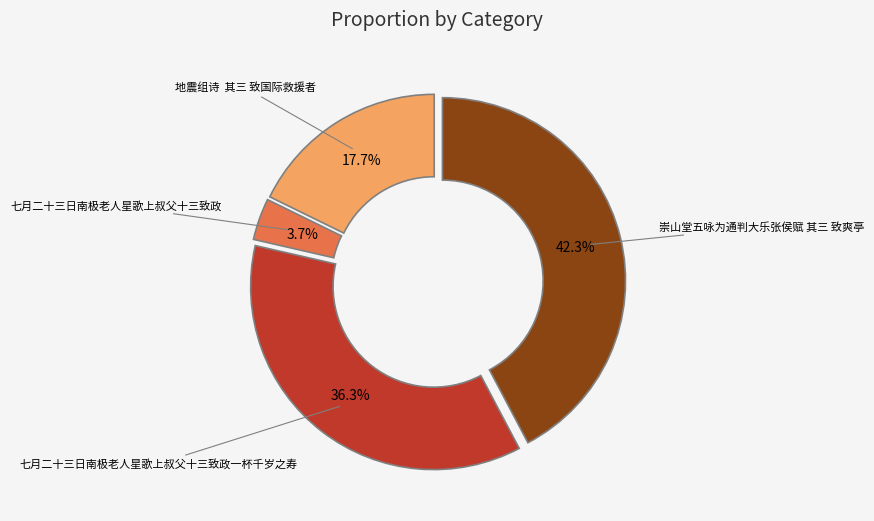

Is there any slice that represents more than half of the pie?

No